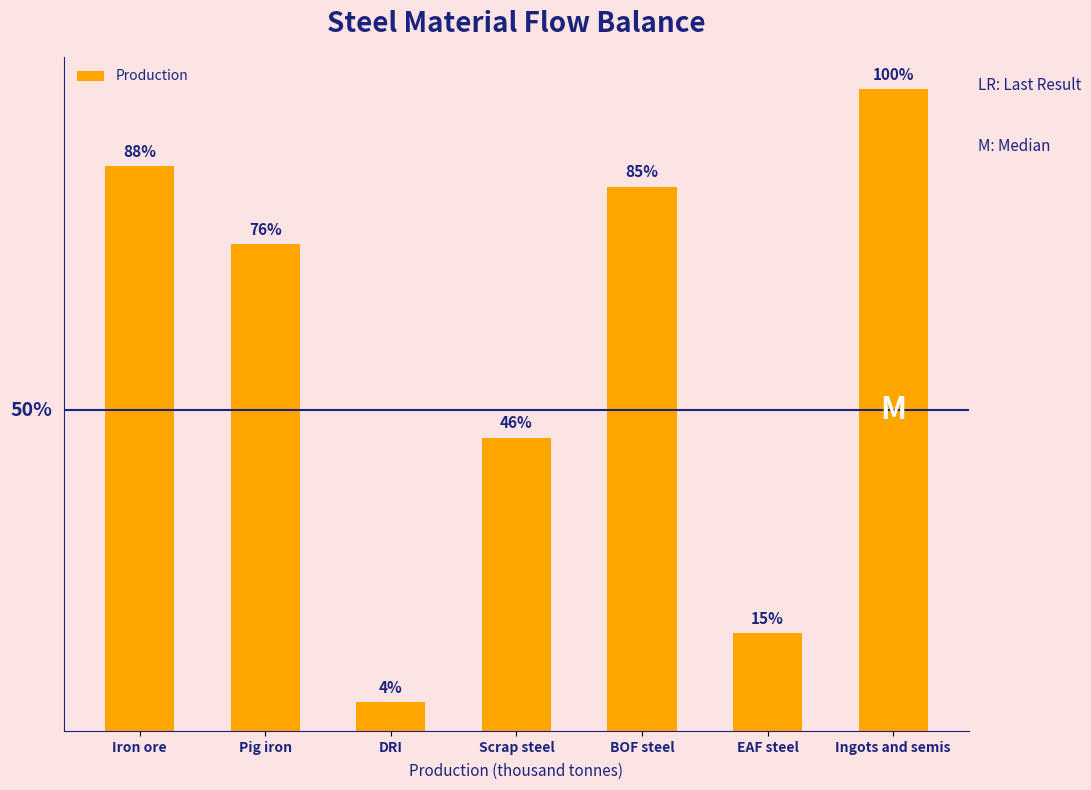

At which label does the data first exceed 45667?

Iron ore